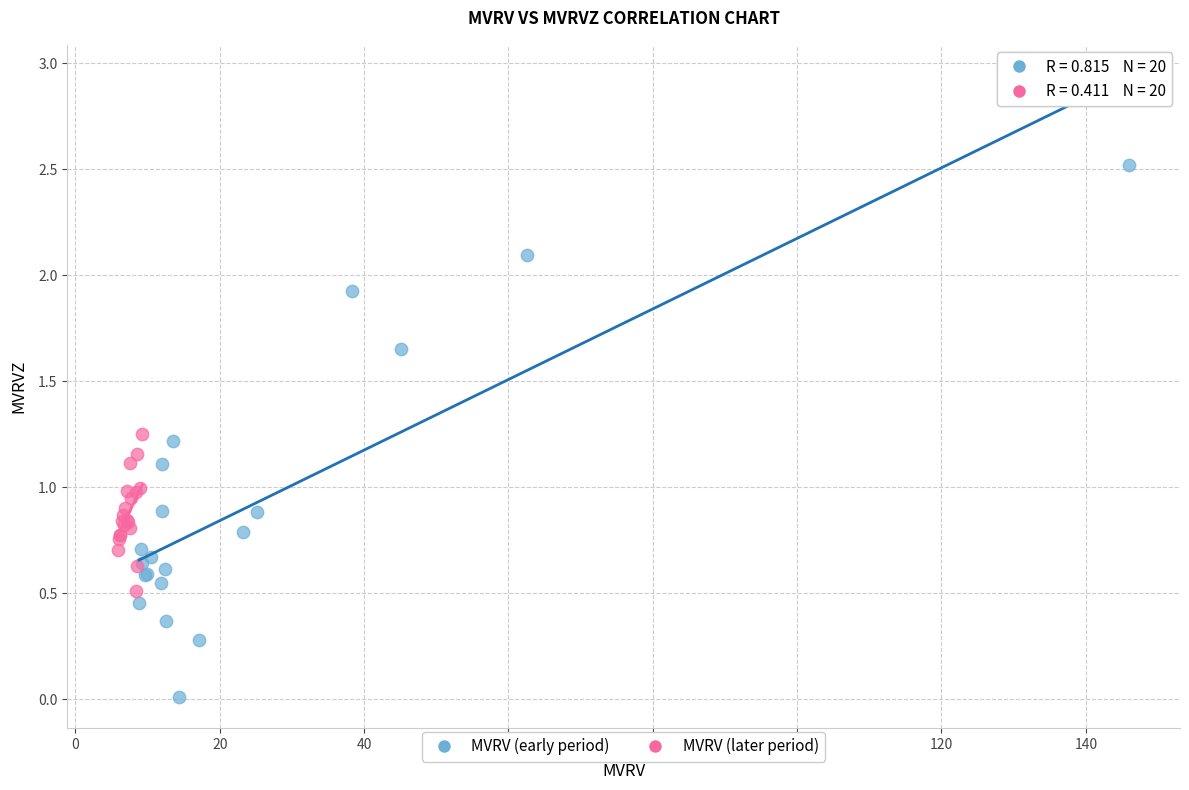

What are all the series names shown in the legend?

MVRV (early period), MVRV (later period)